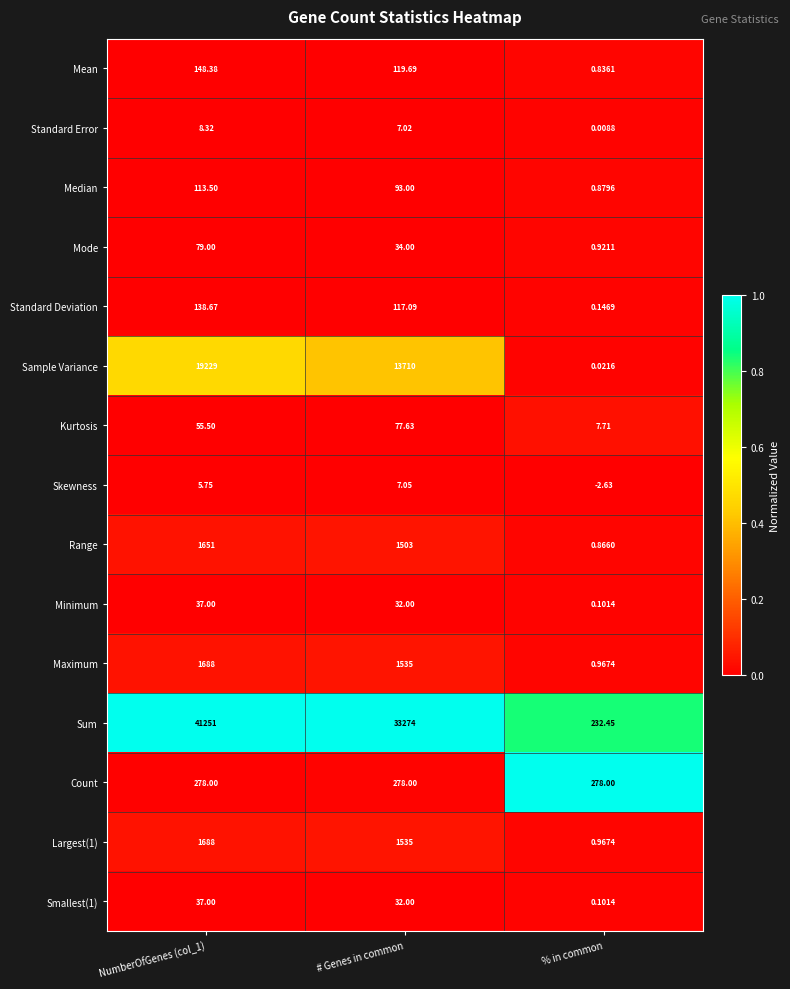

Which series has the largest range (max minus min)?

Sum